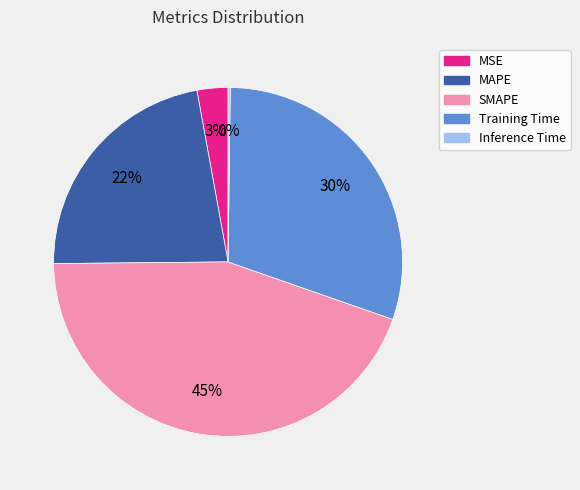

Which slice is the largest?

SMAPE